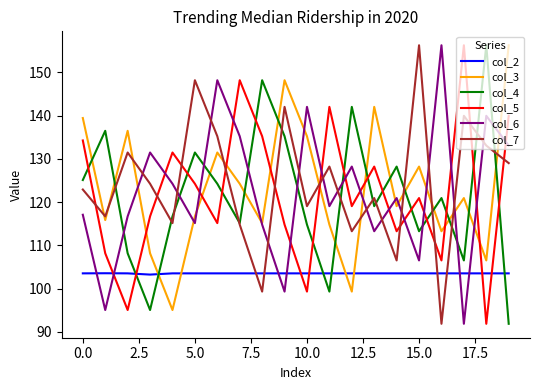

True or false: col_6 and col_2 cross at least once.

True